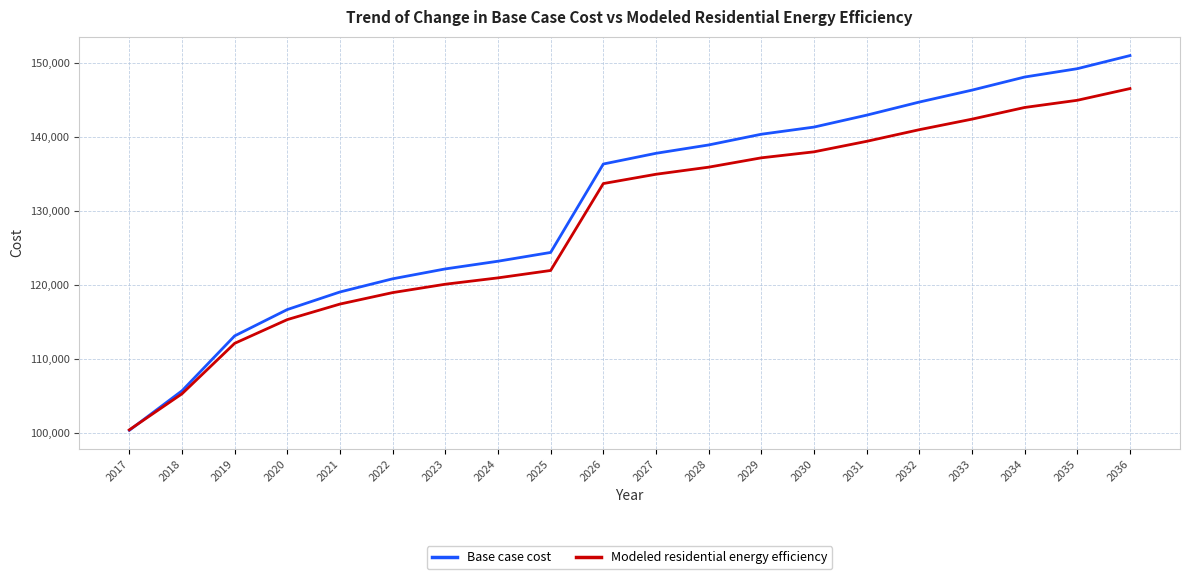

Which series has the widest spread of values?

Base case cost